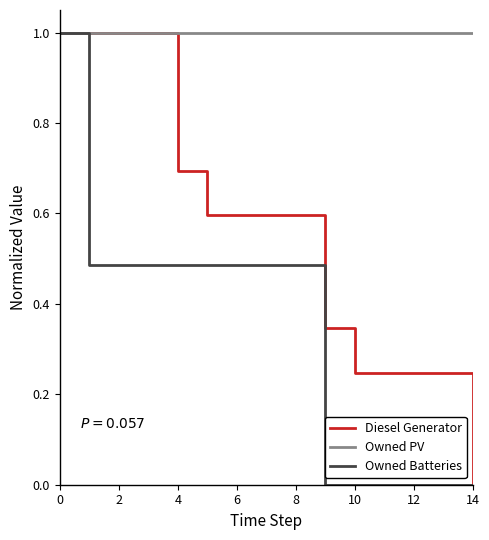

How many distinct data groups are displayed?

3